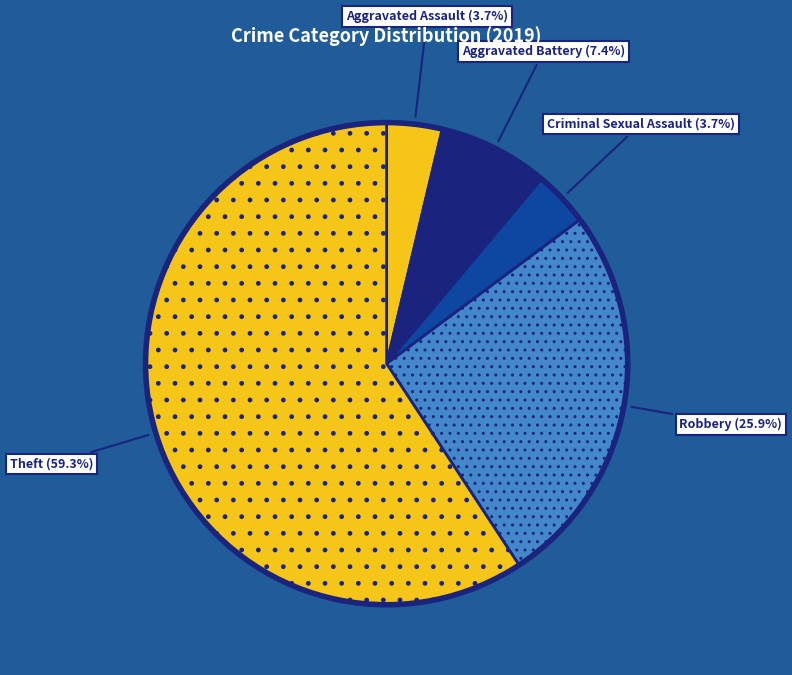

Count the number of slices in the pie.

5